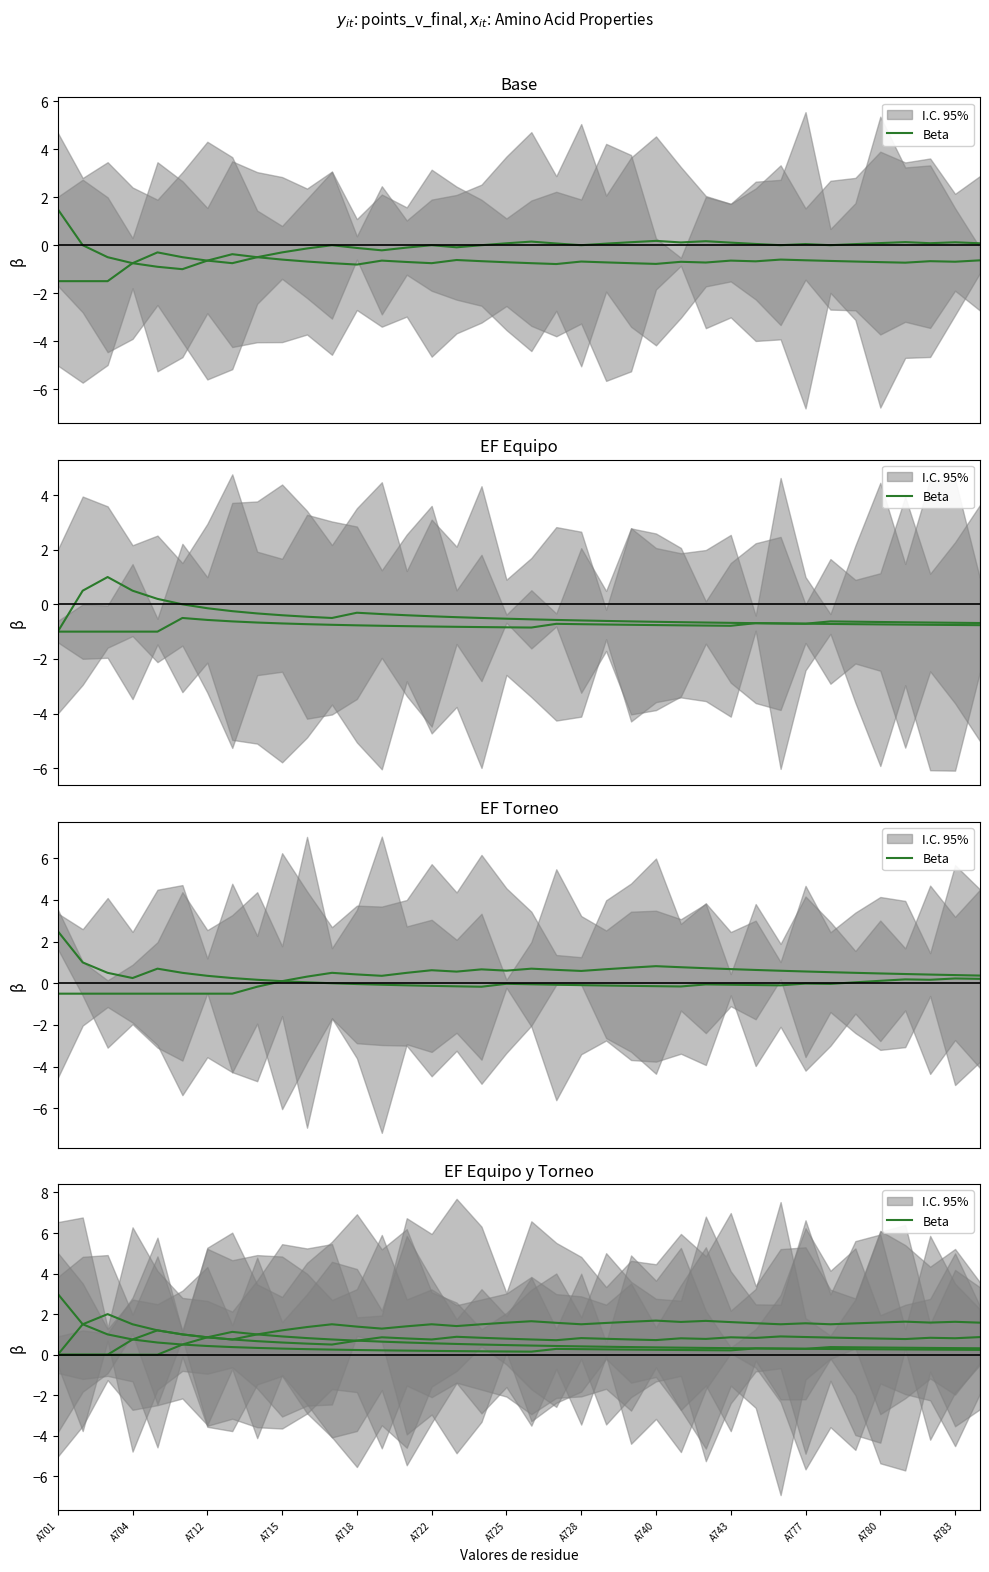

What is the change in value from 25 to 30?

-0.1